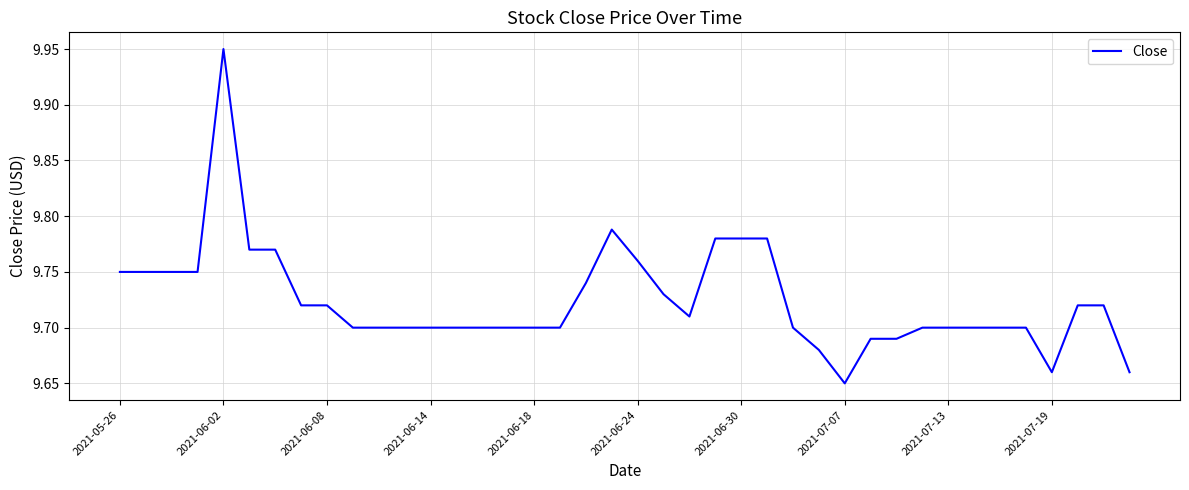

What is the difference between the maximum and minimum values?

0.3